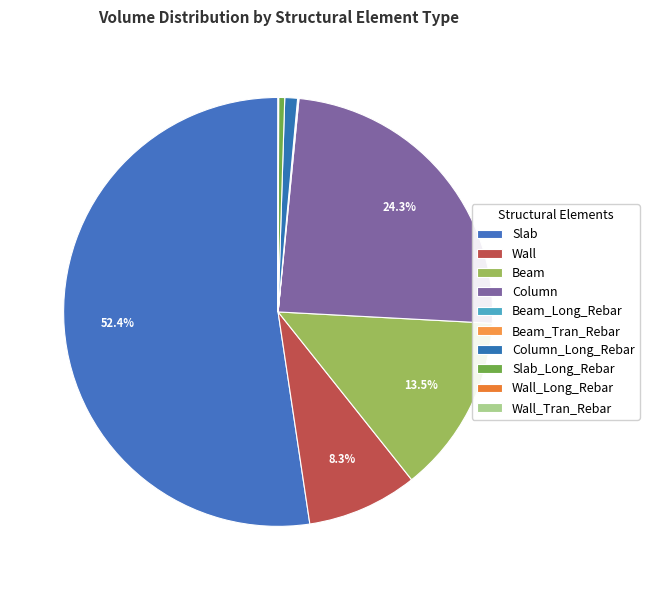

How many slices are in this pie chart?

10